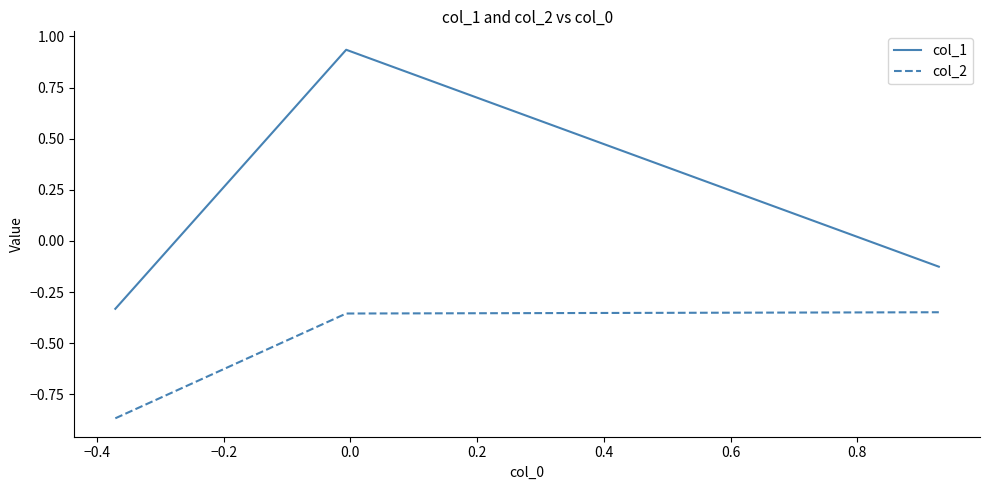

Rank the series by their maximum value, from lowest to highest.

col_2, col_1